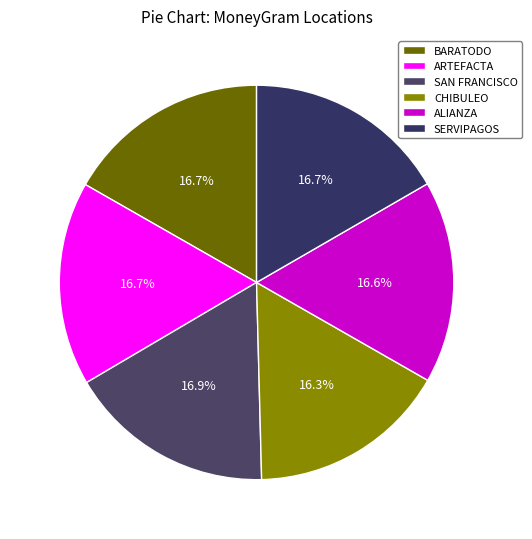

Rank the categories by value from highest to lowest.

EASYPAGOS COOP. SAN FRANCISCO, BARATODO - EASYPAGOS, ARTEFACTA - EASYPAGOS, SERVIPAGOS - EASYPAGOS, EASYPAGOS COOP. ALIANZA, EASYPAGOS COOP. CHIBULEO